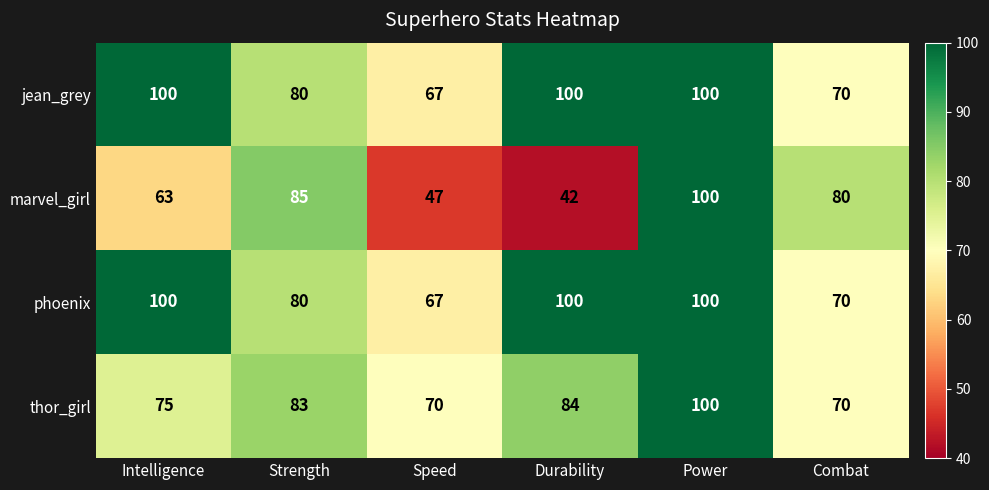

Reading left to right, transcribe all the data shown in this chart.

jean_grey: Intelligence=100	Strength=80	Speed=67	Durability=100	Power=100	Combat=70
marvel_girl: Intelligence=63	Strength=85	Speed=47	Durability=42	Power=100	Combat=80
phoenix: Intelligence=100	Strength=80	Speed=67	Durability=100	Power=100	Combat=70
thor_girl: Intelligence=75	Strength=83	Speed=70	Durability=84	Power=100	Combat=70